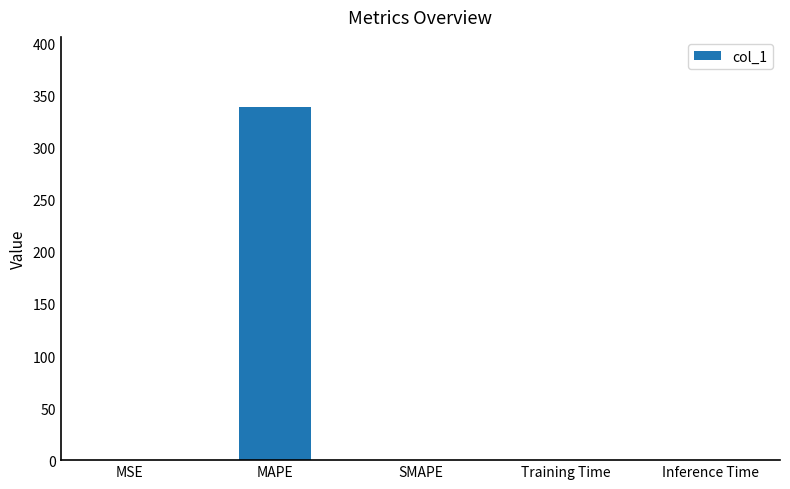

At which category does the chart reach its peak across all series?

MAPE